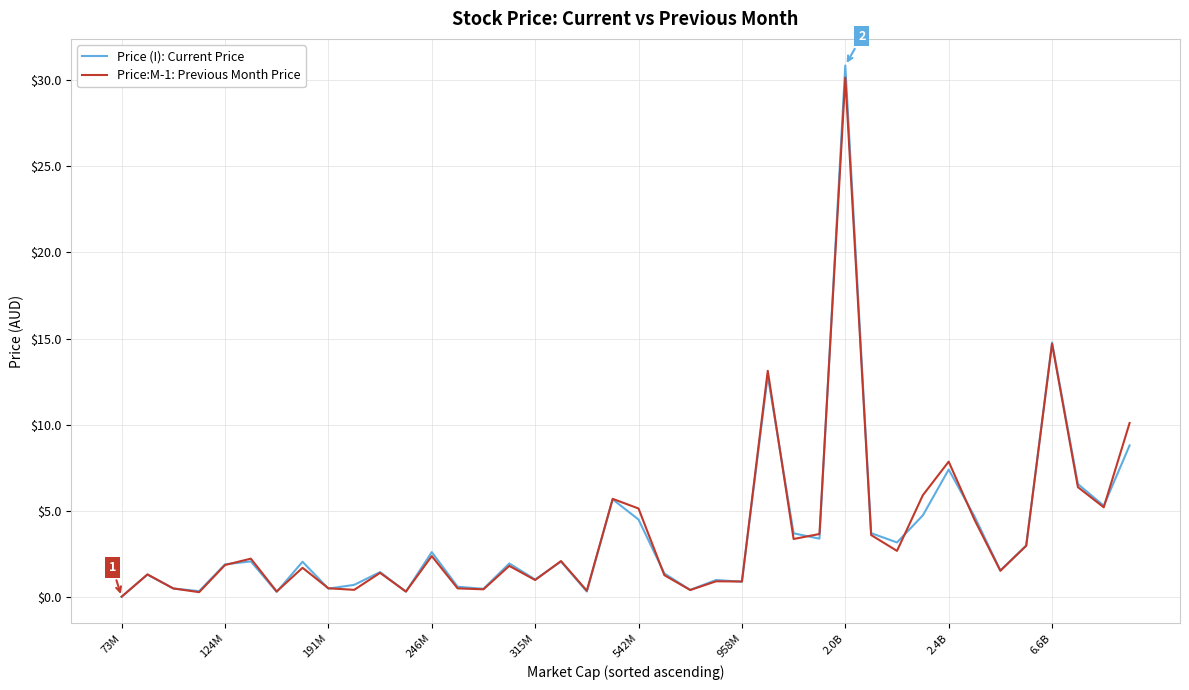

What is the maximum value for Price (I): Current Price?

30.9